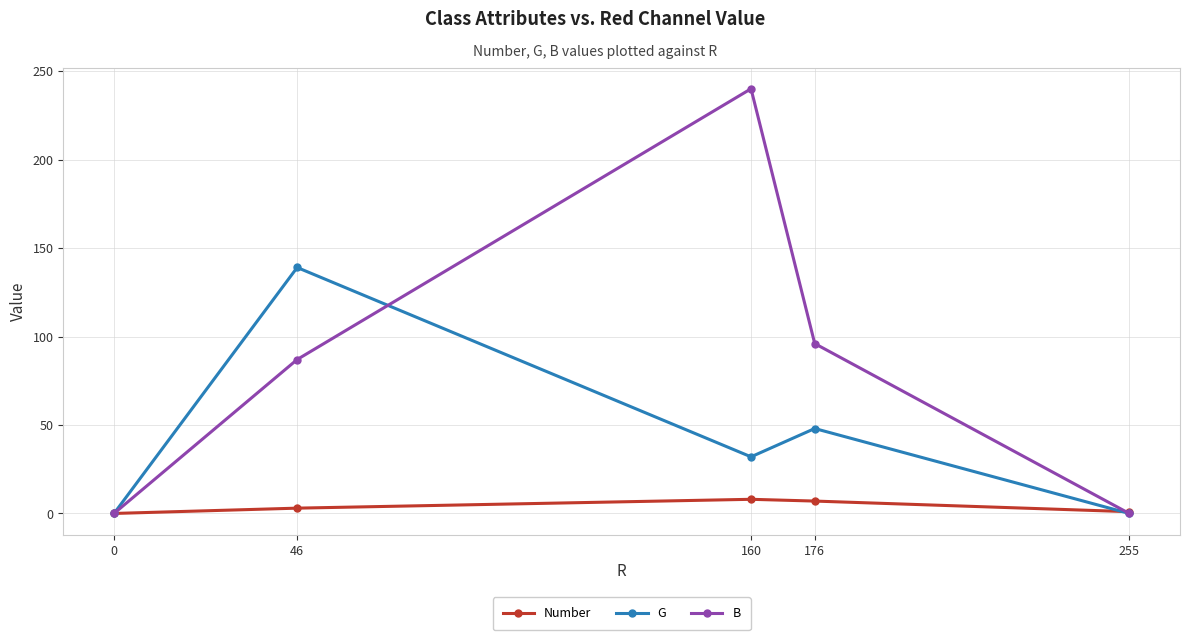

At which label is G closest to 69?

176